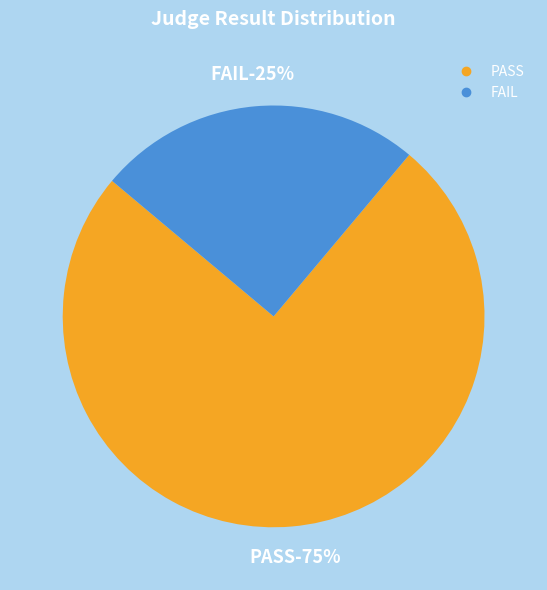

How many slices are in this pie chart?

2